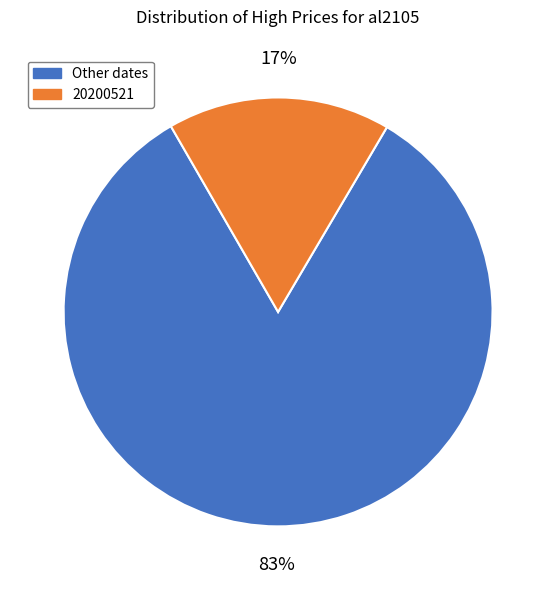

Does any single category account for the majority?

Yes